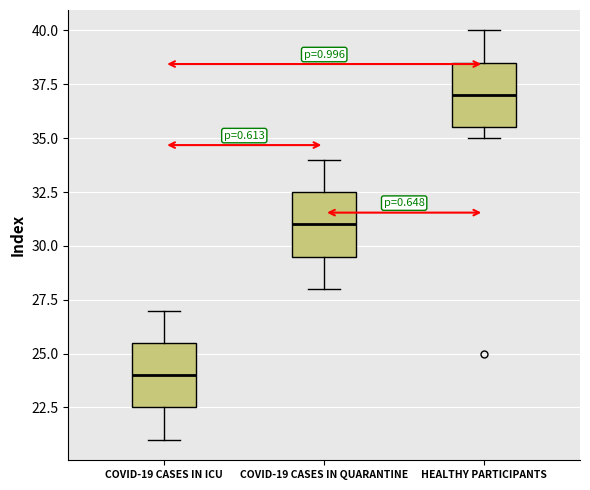

Which box has the highest median line?

HEALTHY PARTICIPANTS